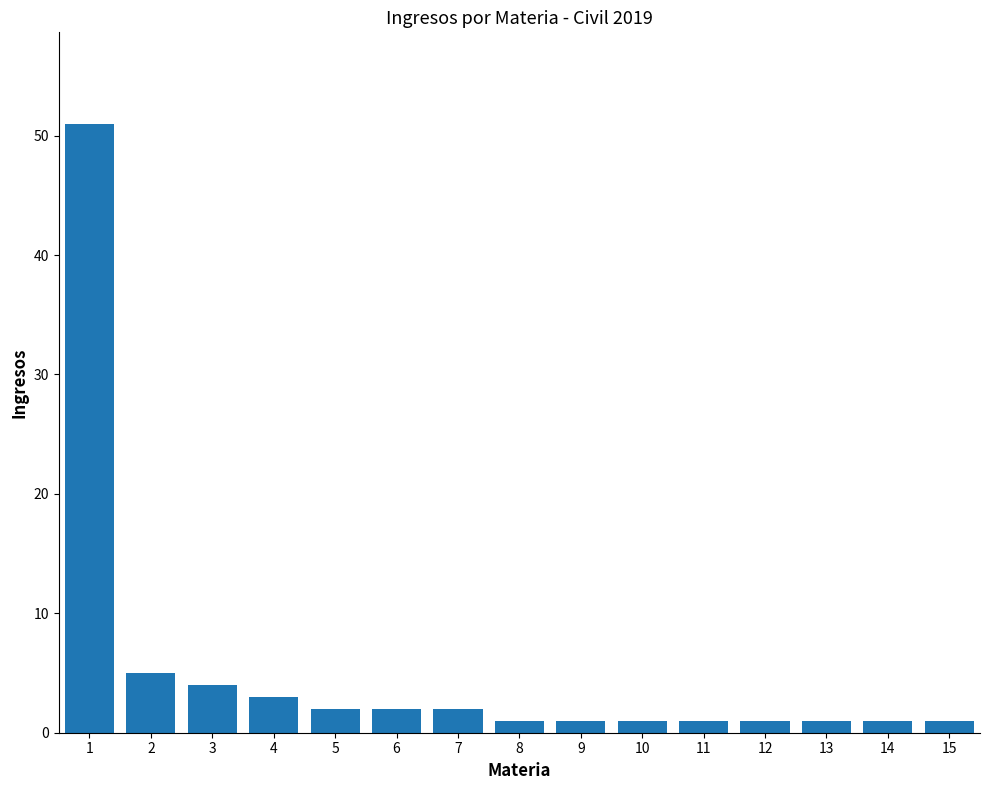

Count the number of categories in the chart.

15